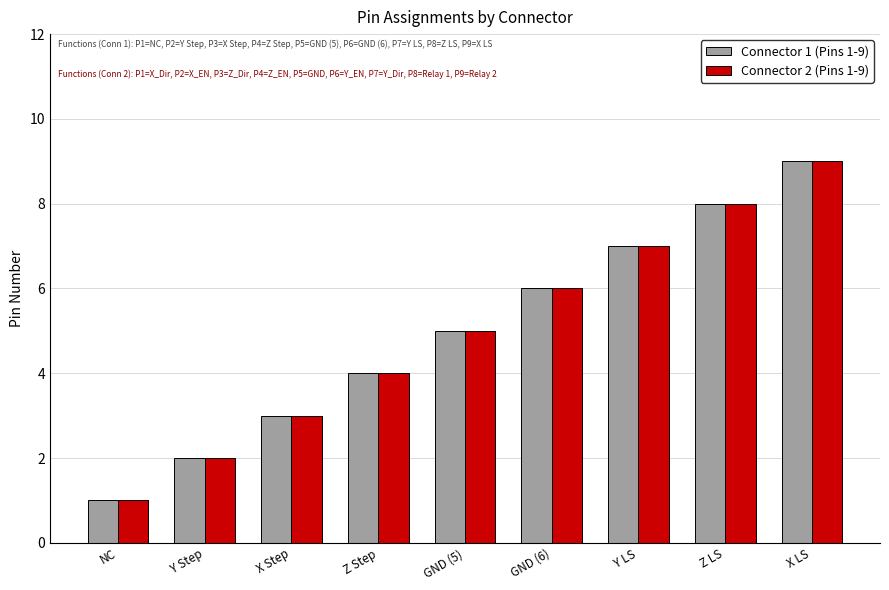

Are the bars horizontal?

No